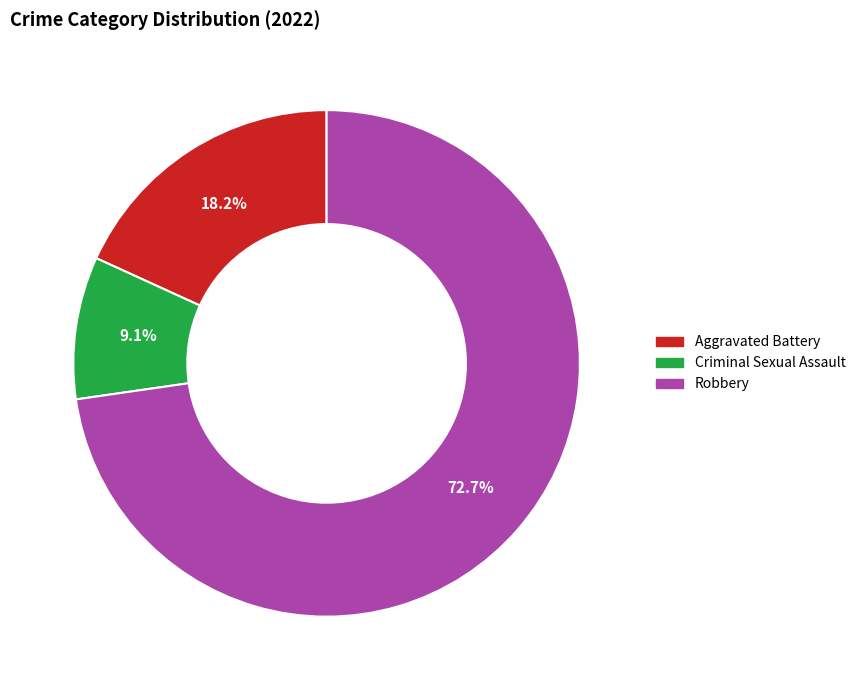

How many segments does this pie chart have?

3